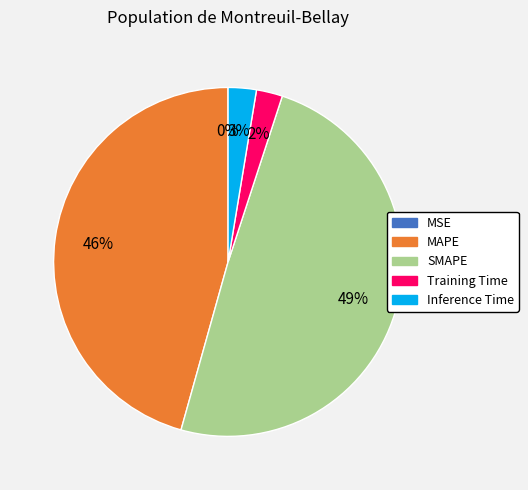

Is there a majority slice in this chart?

No